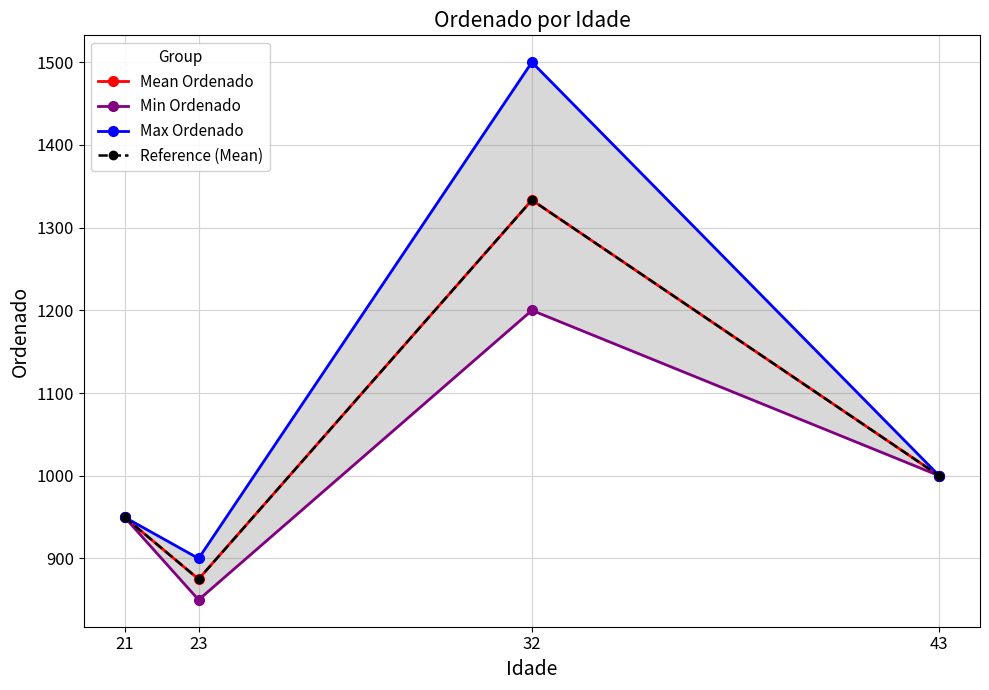

At which category is the sum across all series the highest?

32